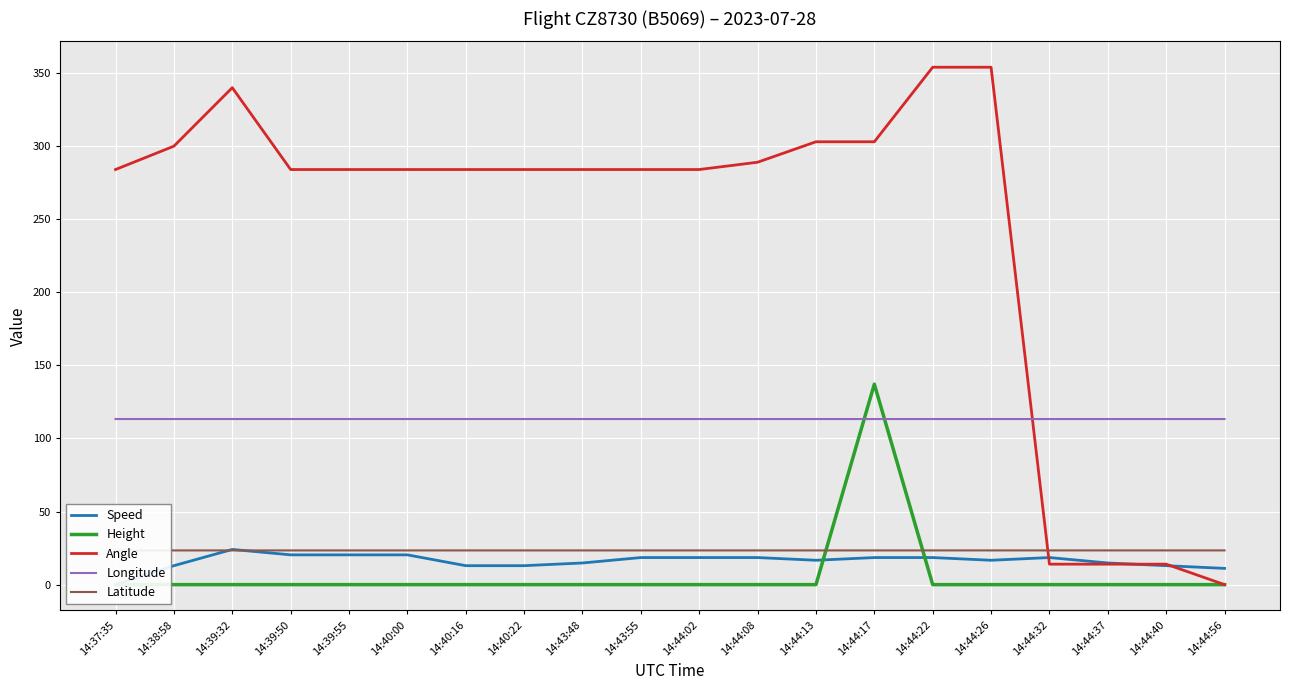

Which has a higher value, 14:44:02 or 14:44:17?

14:44:02